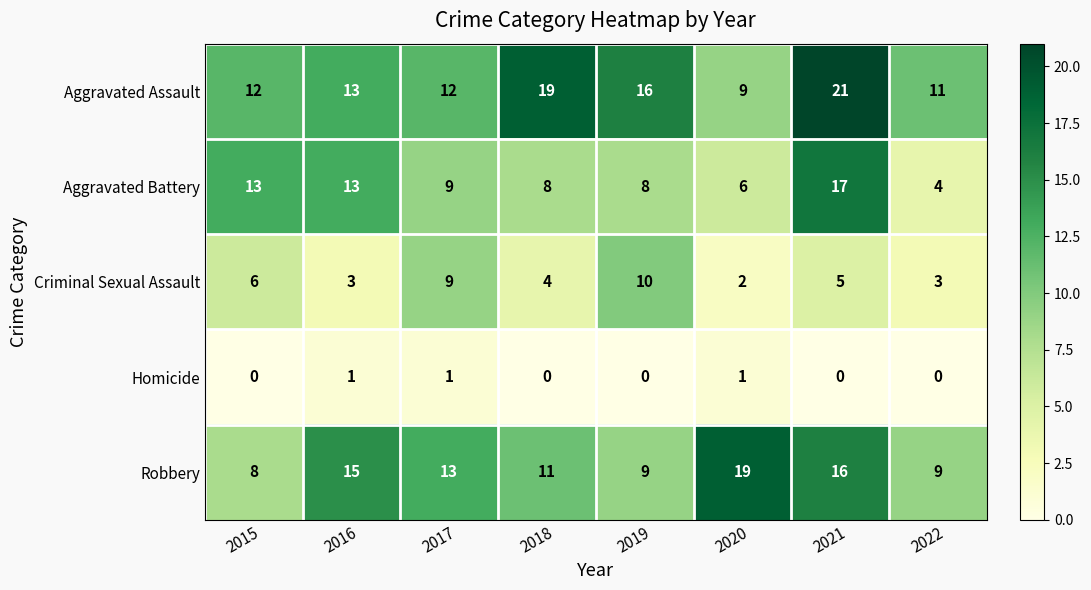

Where is Aggravated Assault nearest to the value 15?

2019